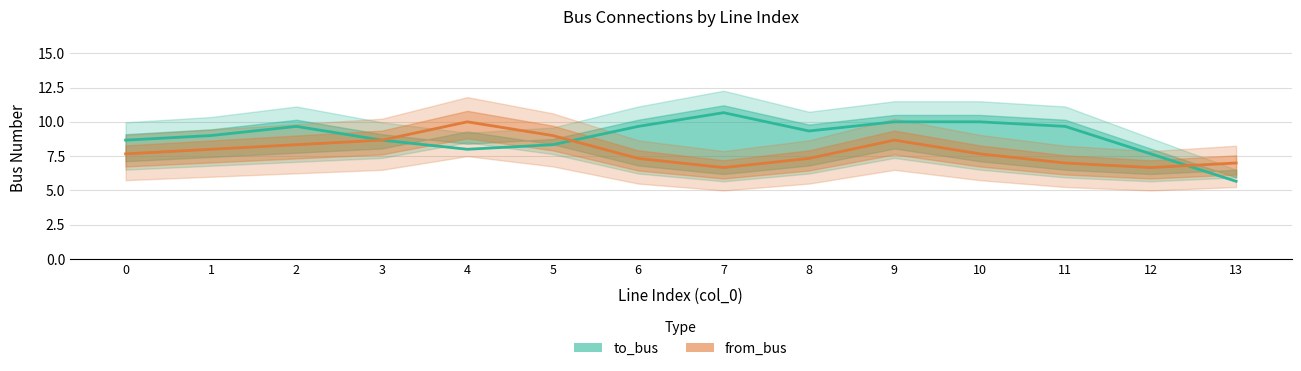

What is the spread (max minus min) of values at 1?

1.0